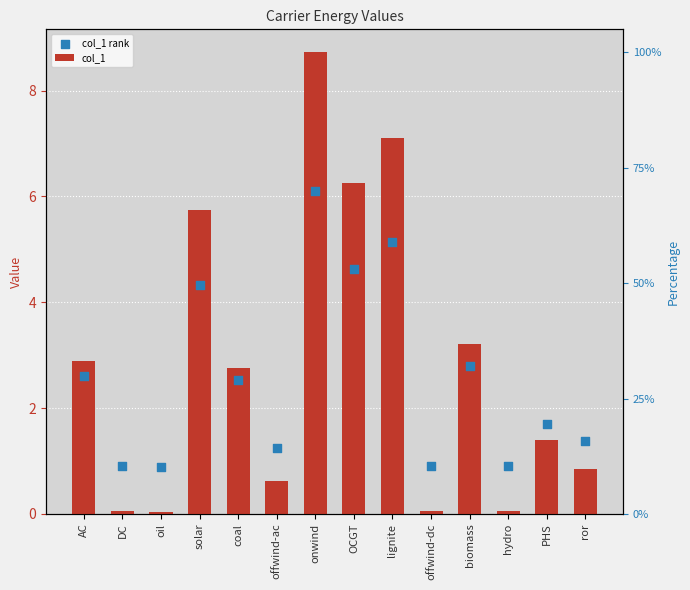

Which series reaches the minimum Y coordinate?

col_1